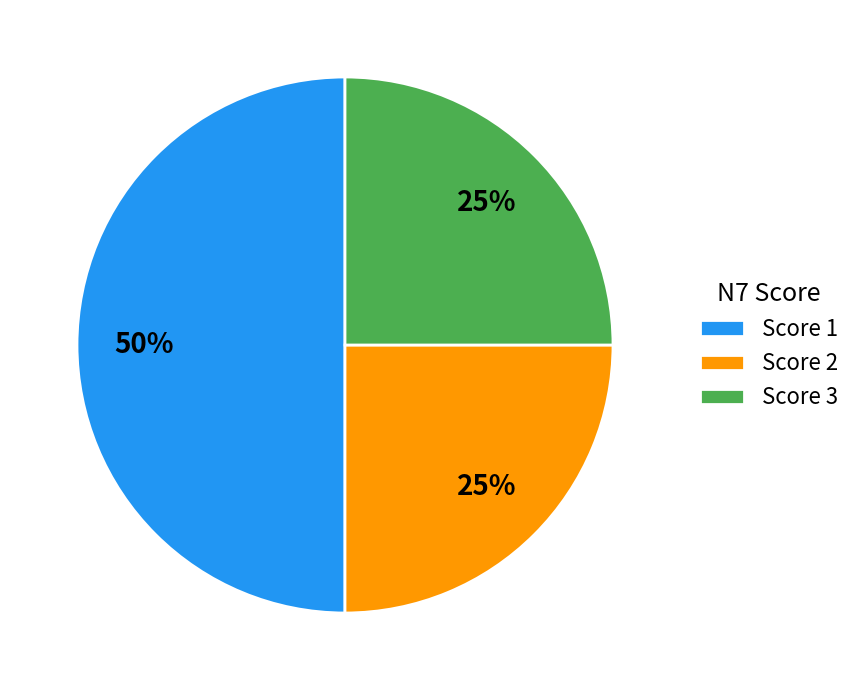

To the nearest percent, what is the average slice percentage?

33%